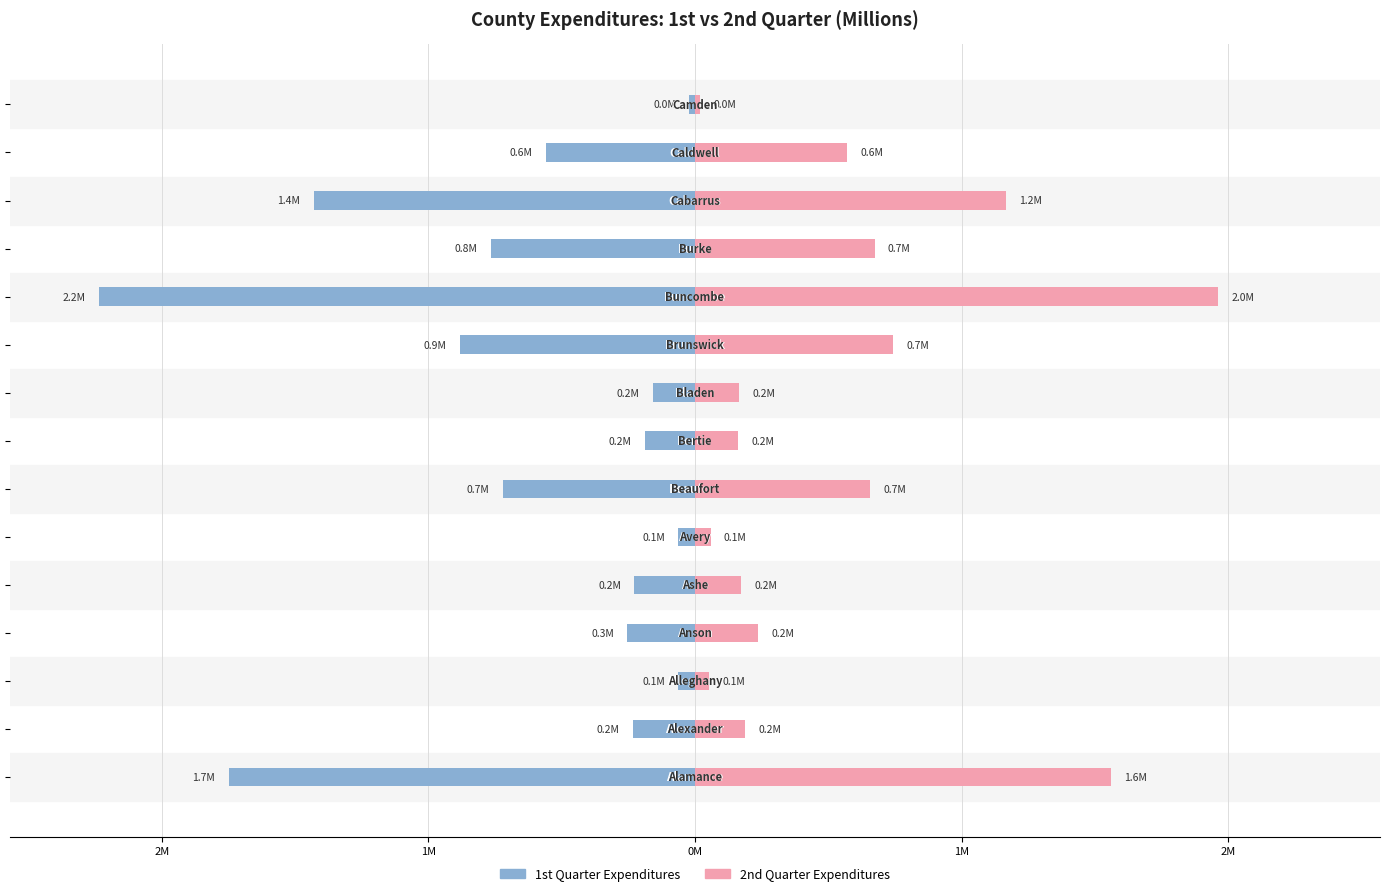

How many groups of bars are there?

15